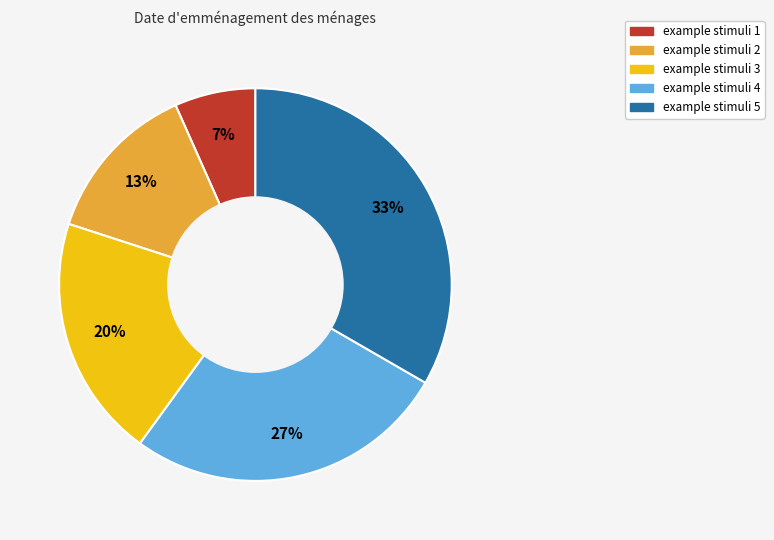

Which category has the smallest portion of the pie?

example stimuli 1